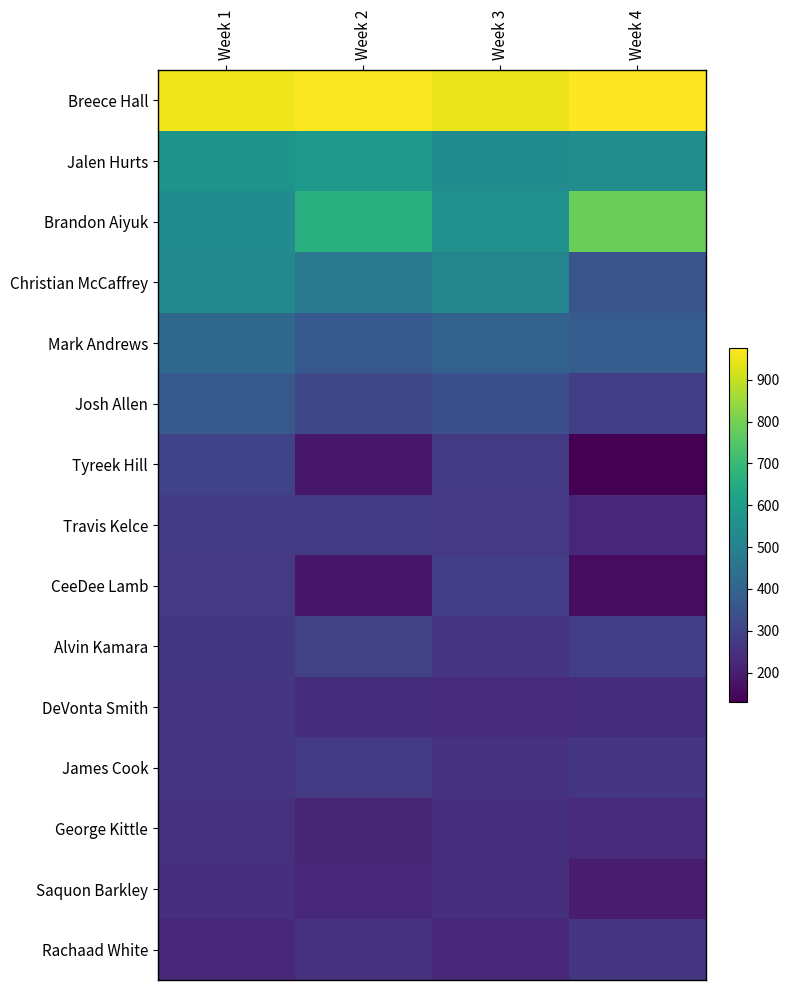

What is the smallest value displayed?

130